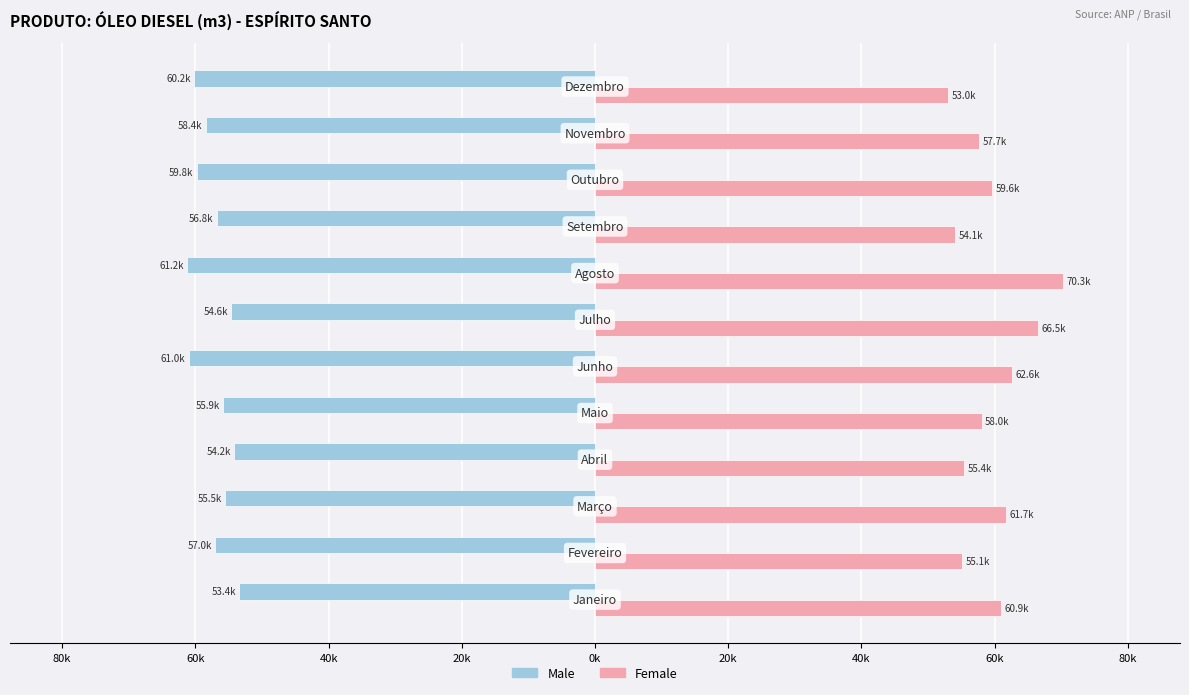

What are all the series names shown in the legend?

Male, Female